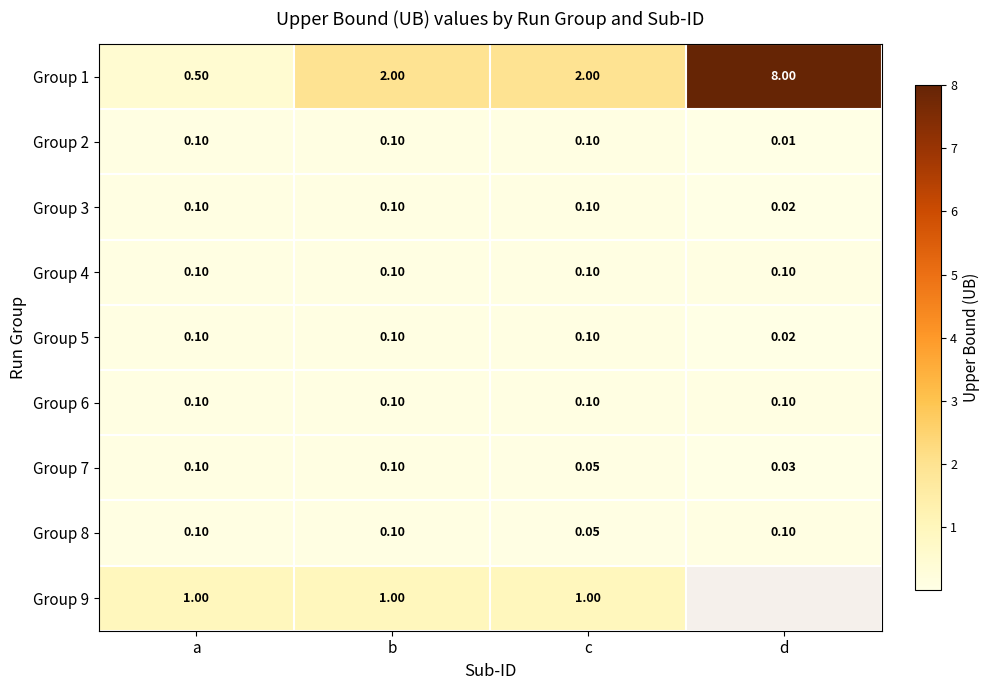

True or false: Group 7 has a value of 0.1 at b.

True